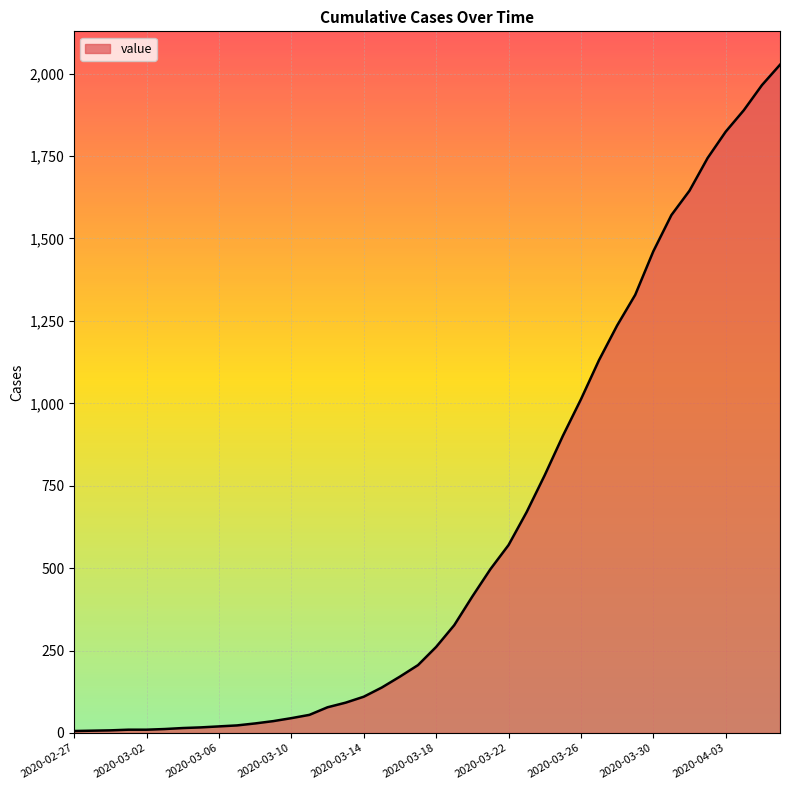

What is the maximum value shown in the chart?

2027